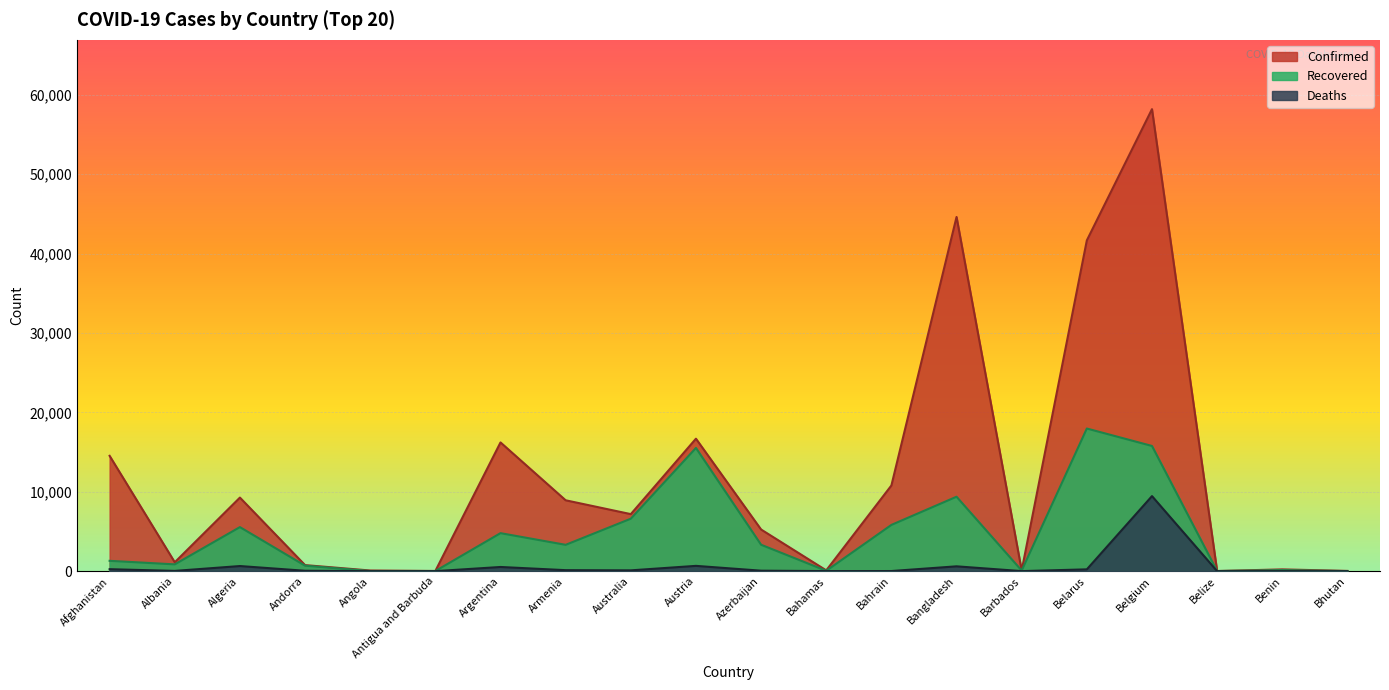

True or false: Recovered and Deaths cross at least once.

False